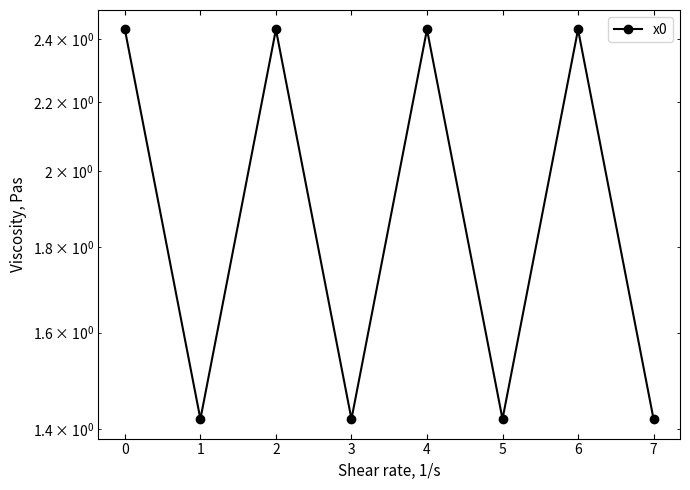

What is the difference between the second highest and minimum values?

1.0